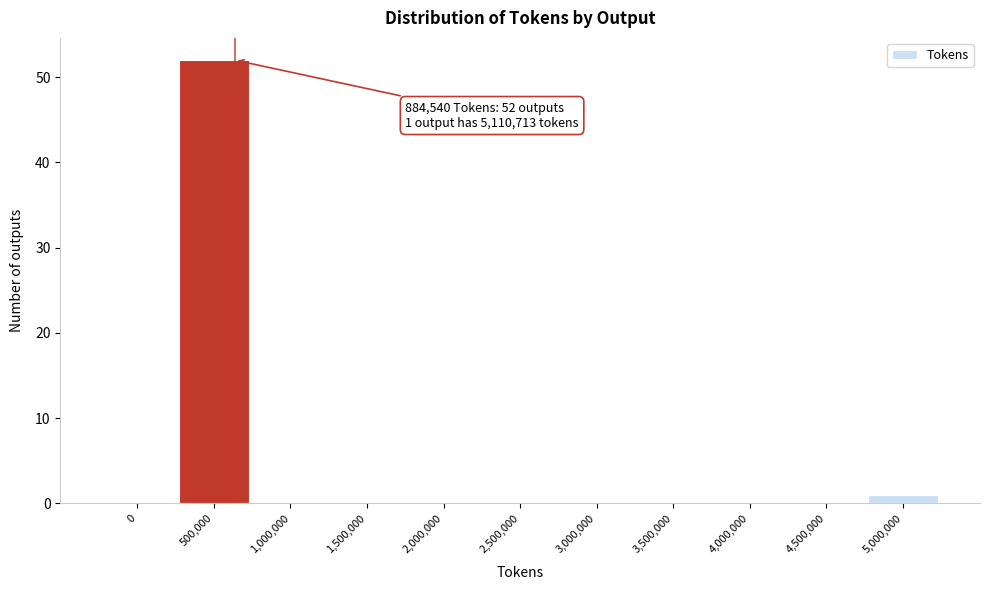

Reading left to right, extract all data points from this chart.

0=0	500,000=52	1,000,000=0	1,500,000=0	2,000,000=0	2,500,000=0	3,000,000=0	3,500,000=0	4,000,000=0	4,500,000=0	5,000,000=1